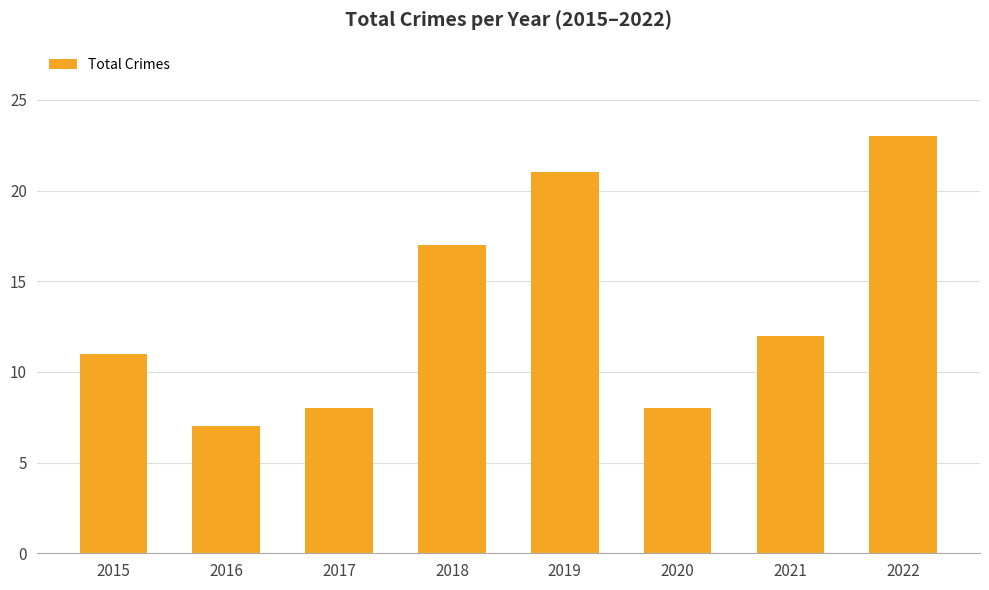

What is the change in value from 2016 to 2018?

+10